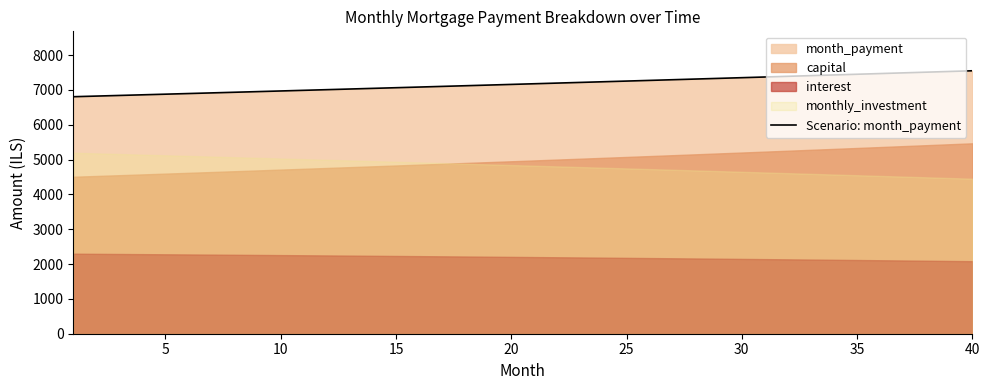

Count the number of values greater than 7176.

20